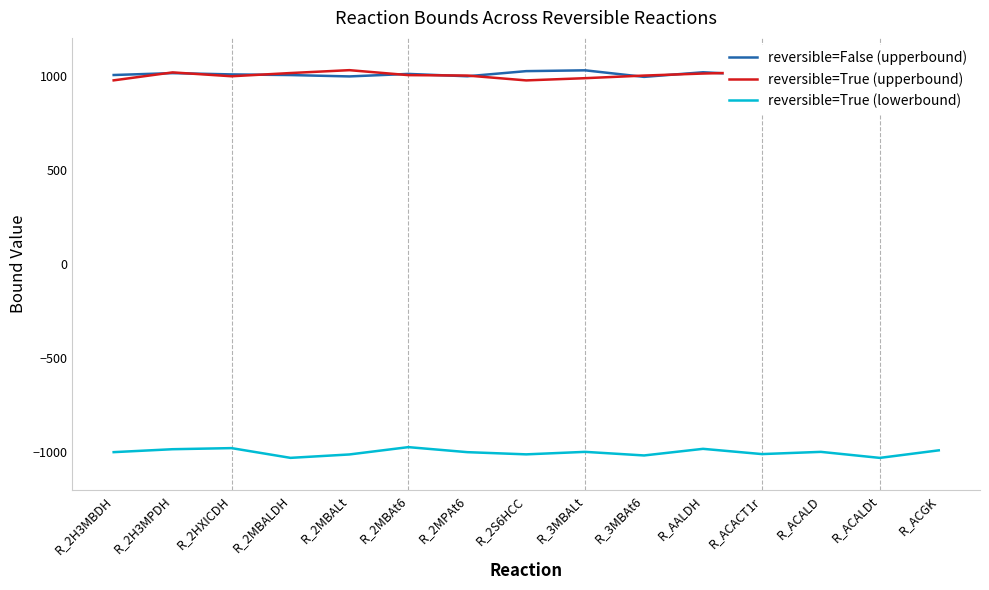

At which category does reversible=True (lowerbound) reach its first local valley?

R_2MBALDH